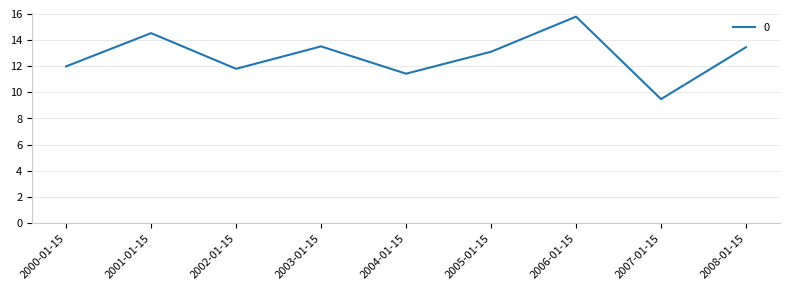

True or false: the data shows 4.9 at 2002-01-15.

False